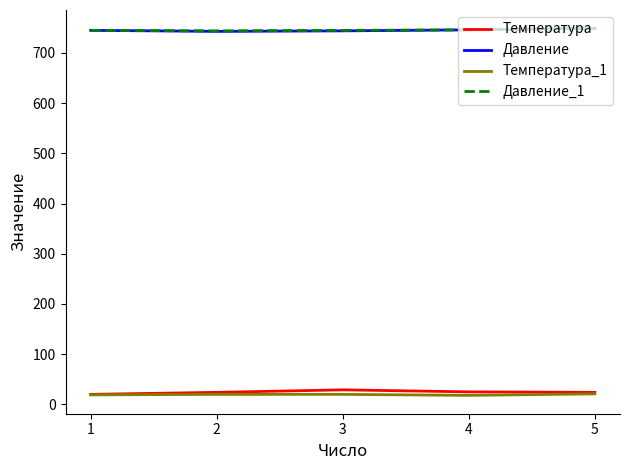

What is the lowest value of the Температура_1 series?

18